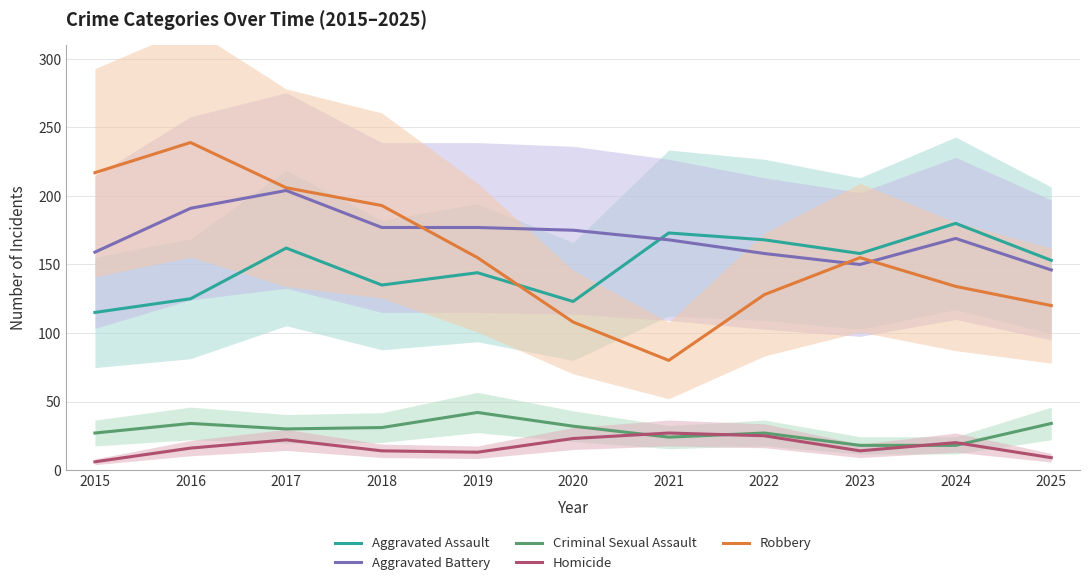

At which category does Homicide reach its first local peak?

2017